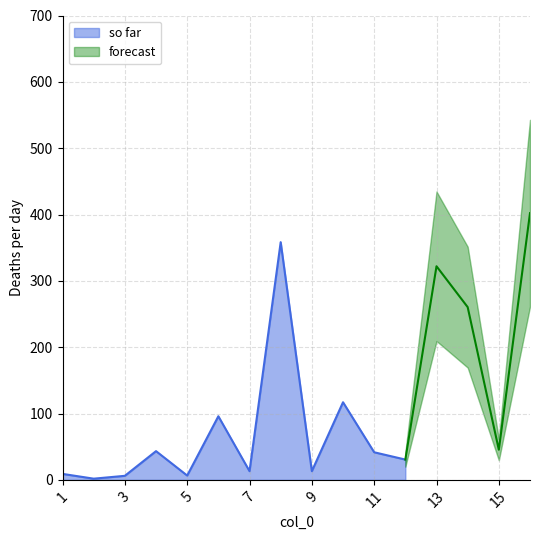

List the labels in order of value, smallest first.

2, 3, 5, 1, 7, 9, 12, 11, 4, 15, 6, 10, 14, 13, 8, 16